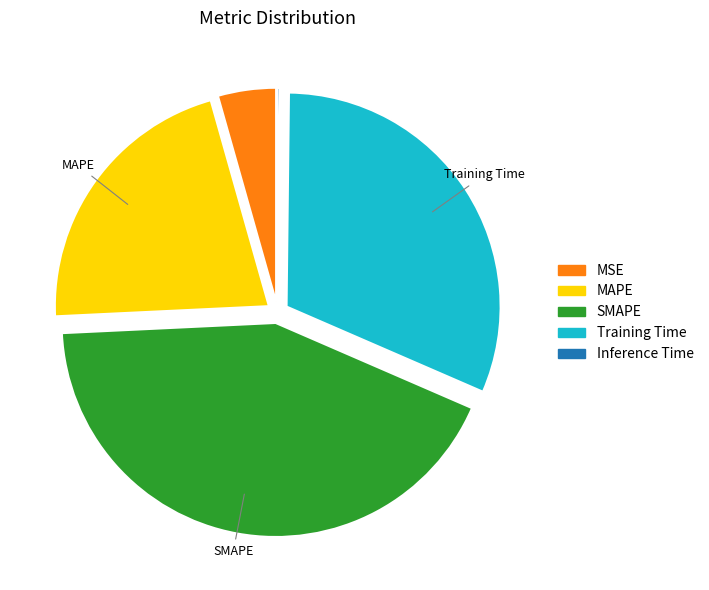

Which slice is the largest?

SMAPE